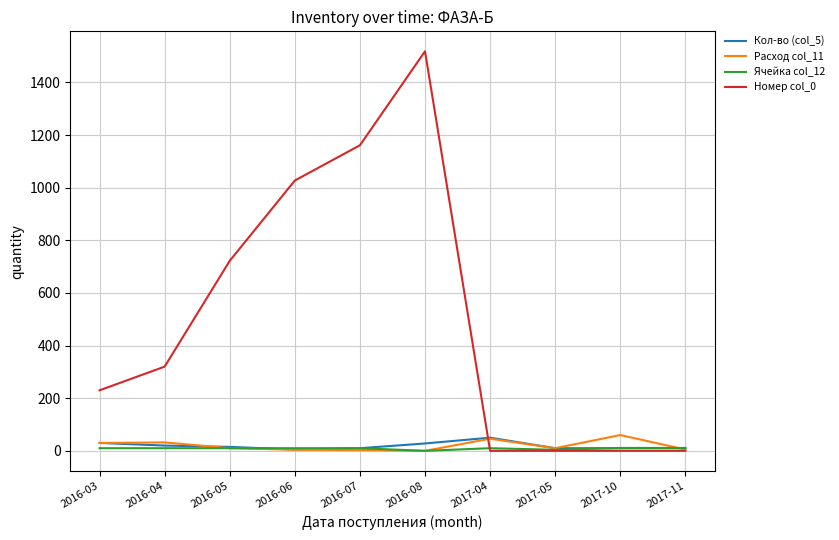

The value of Ячейка col_12 at 2017-10 is 11. True or false?

True